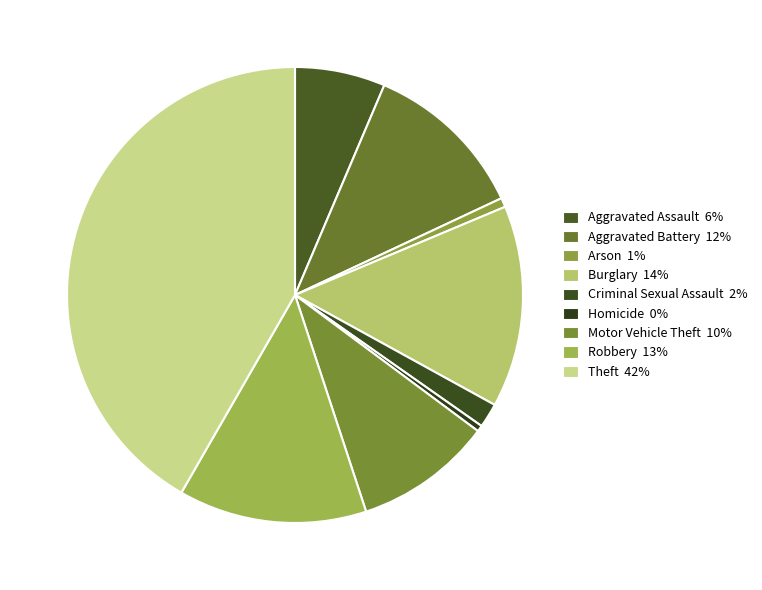

Combined, do Aggravated Battery and Aggravated Assault account for over 50%?

No